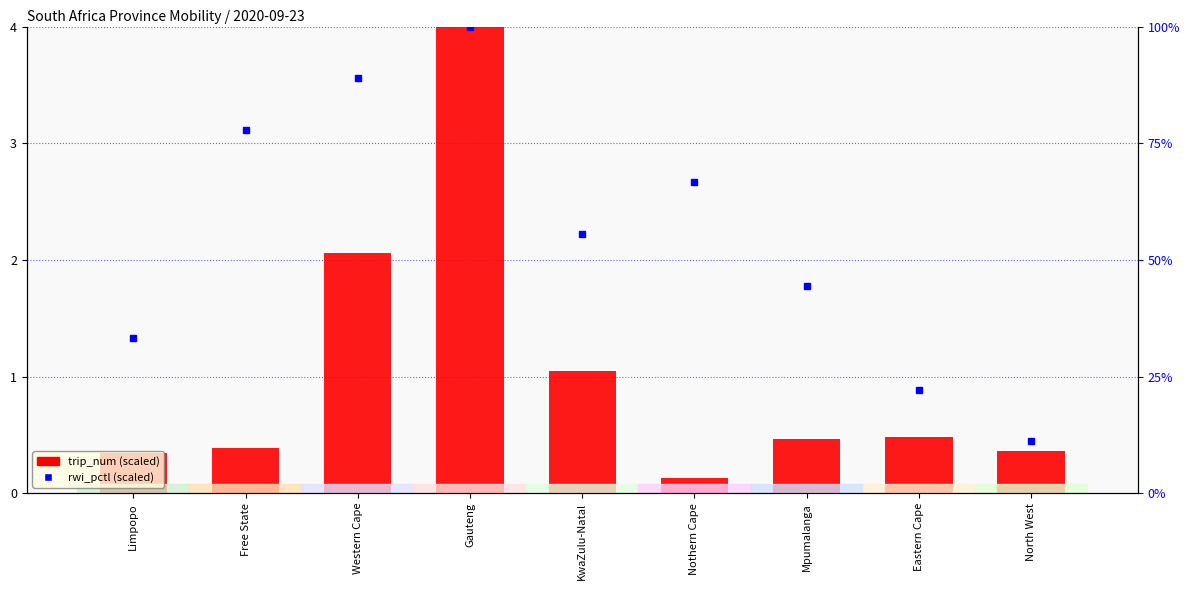

Reading left to right, extract all data points from this chart.

Limpopo=0.3	Free State=0.4	Western Cape=2.1	Gauteng=4.0	KwaZulu-Natal=1.0	Nothern Cape=0.1	Mpumalanga=0.5	Eastern Cape=0.5	North West=0.4